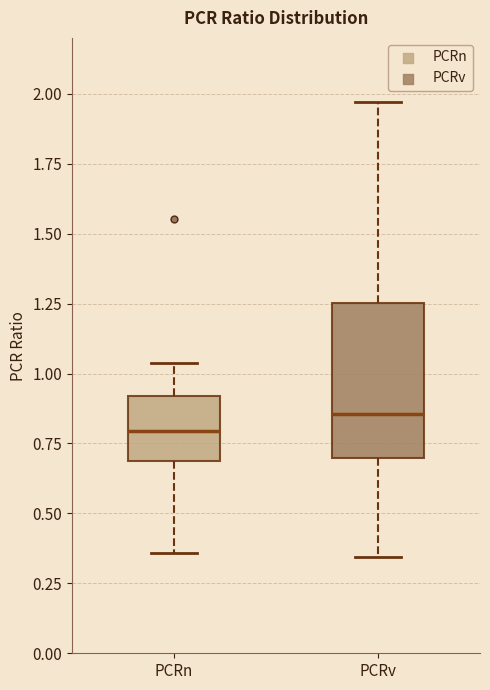

Where does the lower whisker of the box for PCRn end on the y-axis? The values are not printed on the chart, so give them approximately, as read against the axis.

0.35